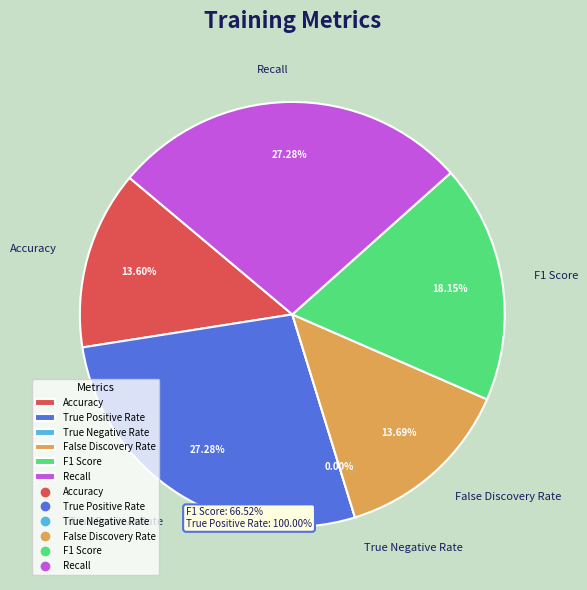

Count the number of slices in the pie.

6